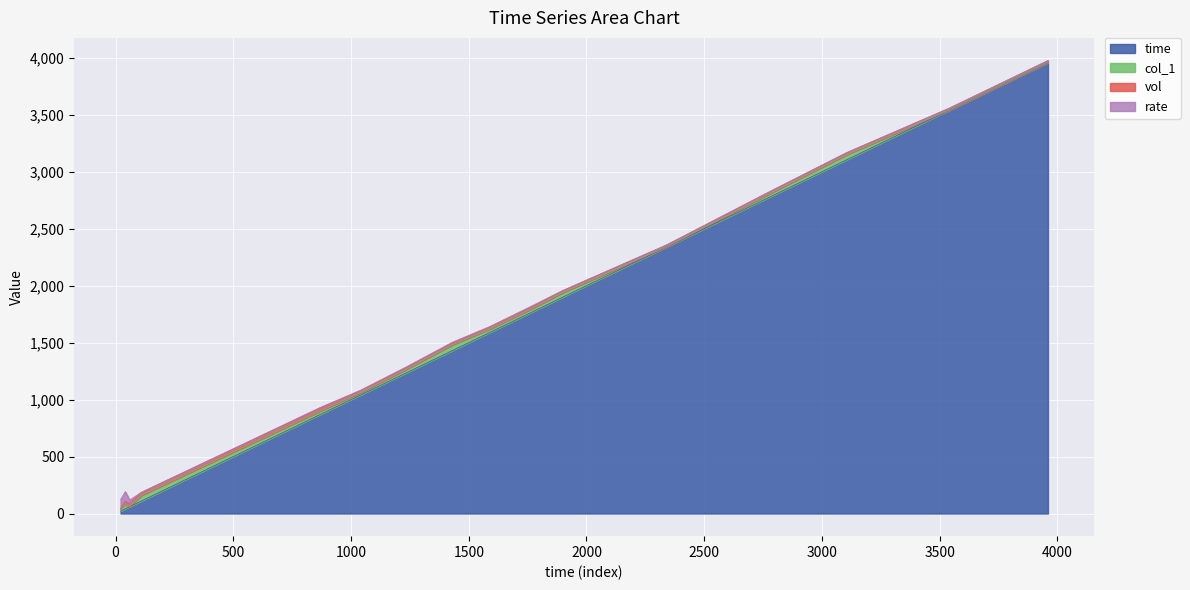

Reading right to left, what are all the values shown in this chart?

time: 3960=3960.0	3540=3540.0	3105=3105.0	2790=2790.0	2340=2340.0	1900=1900.0	1770=1770.0	1590=1590.0	1430=1430.0	1230=1230.0	1040=1040.0	870=870.0	109=109.0	60=60.0	41=41.0	21=21.0
col_1: 3960=0.0	3540=0.0	3105=45.0	2790=30.0	2340=0.0	1900=40.0	1770=30.0	1590=30.0	1430=50.0	1230=30.0	1040=20.0	870=30.0	109=49.0	60=0.0	41=41.0	21=21.0
vol: 3960=16.5	3540=16.5	3105=16.7	2790=16.7	2340=16.7	1900=17.0	1770=17.0	1590=17.0	1430=17.3	1230=17.3	1040=17.3	870=26.3	109=26.3	60=26.6	41=26.6	21=0.0
rate: 3960=0.0	3540=2.4	3105=2.3	2790=3.2	2340=2.2	1900=2.3	1770=7.8	1590=5.7	1430=6.4	1230=5.2	1040=5.5	870=6.1	109=2.1	60=32.2	41=84.2	21=79.9